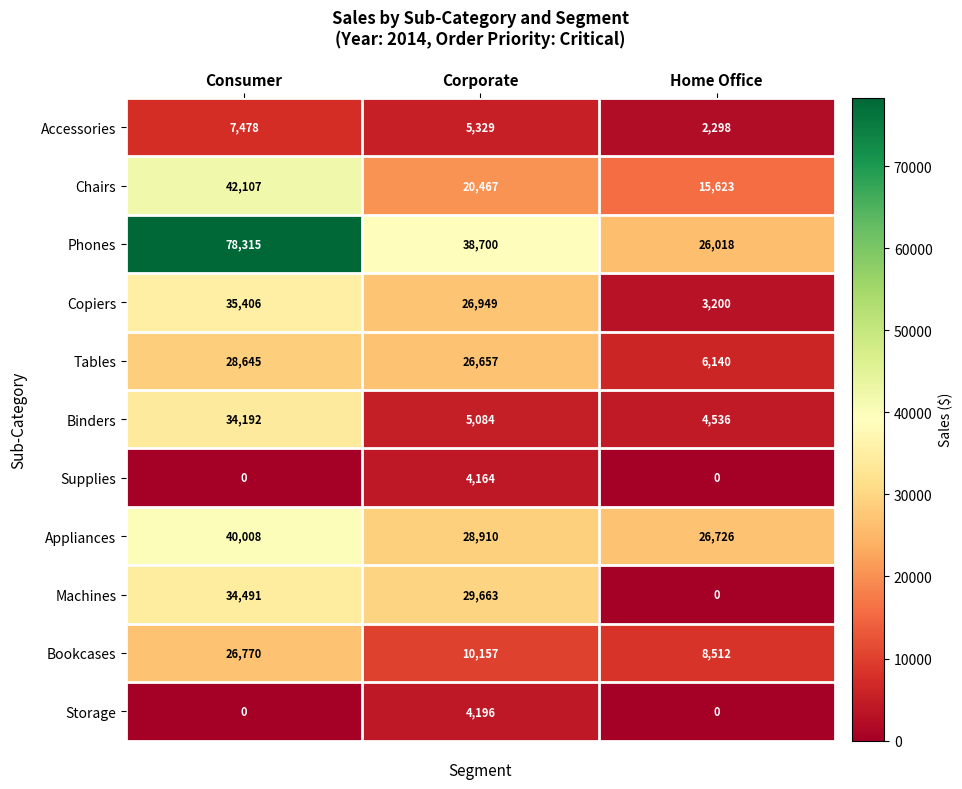

What is the maximum value shown in the chart?

78315